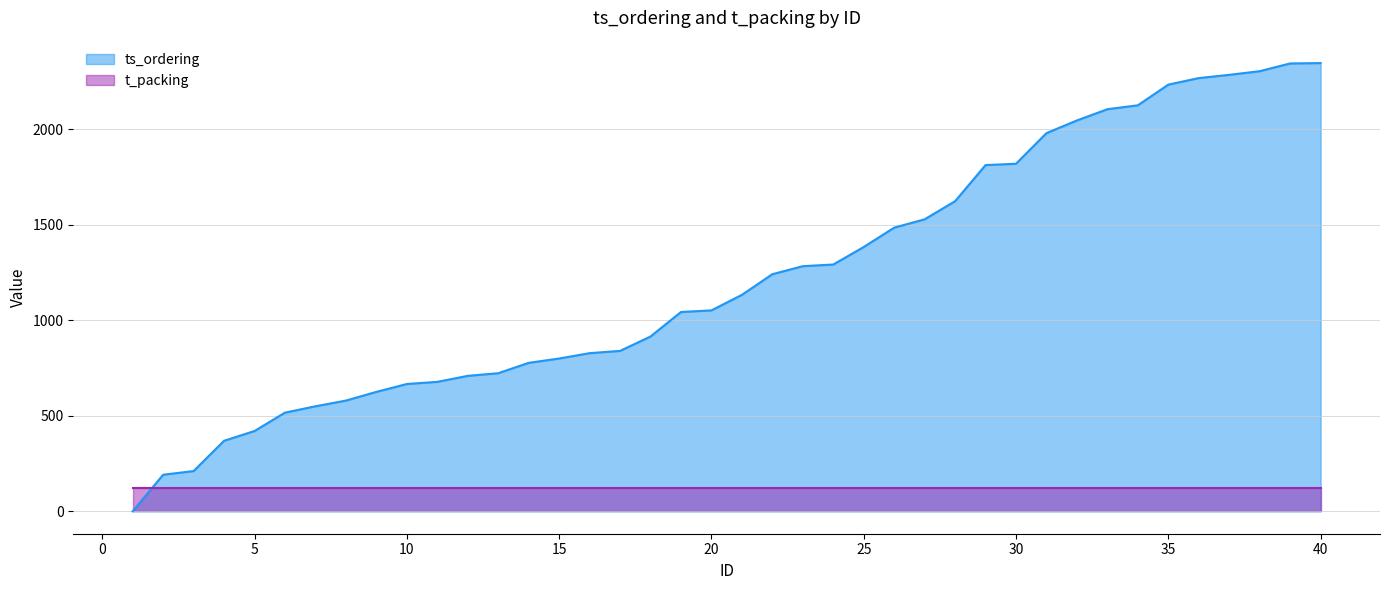

At which category does the chart reach its minimum across all series?

1